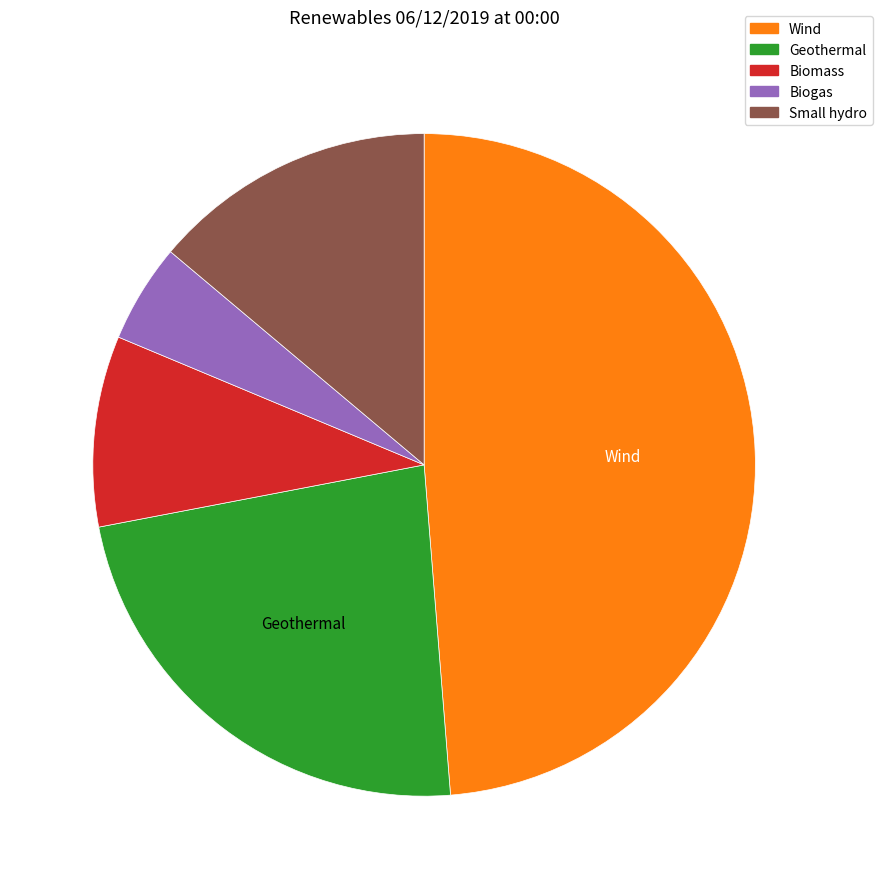

Does any single category account for the majority?

No